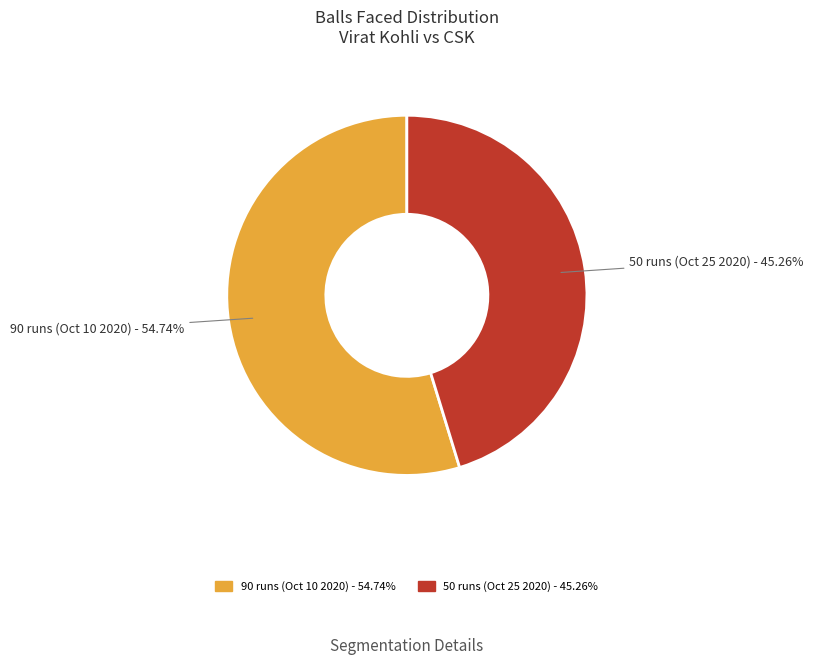

Is it true that 90 runs (Oct 10 2020) is 55% of the pie?

True